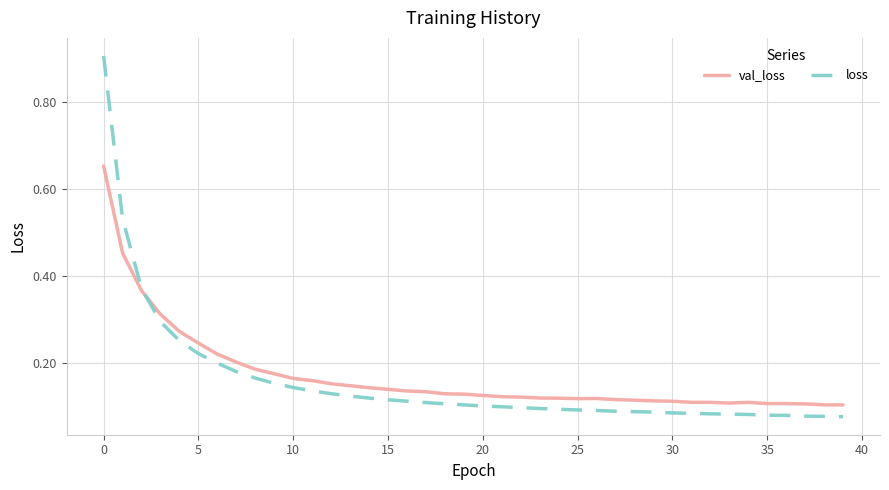

Rank the series by their maximum value, from lowest to highest.

val_loss, loss